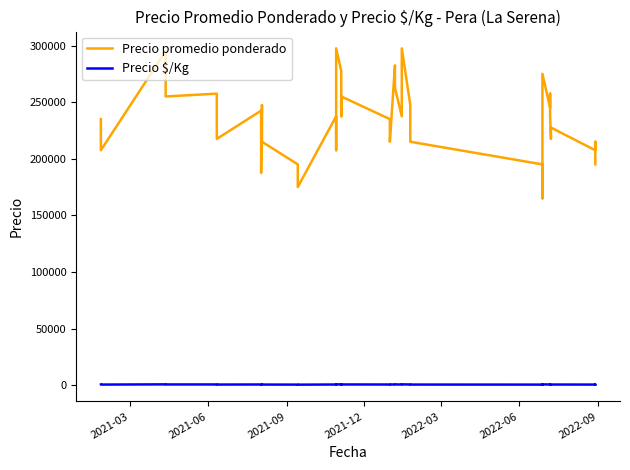

Reading right to left, what are all the values shown in this chart?

Precio promedio ponderado: 195000	215000	207500	227500	217500	237500	257500	245000	275000	165000	195000	215000	247500	297500	237500	262500	282500	215000	235000	255000	237500	277500	297500	207500	237500	175000	195000	215000	217500	247500	187500	212500	242500	217500	237500	257500	255000	295000	207500	235000
Precio $/Kg: 433	478	461	506	483	528	572	544	611	367	433	478	550	661	528	583	628	478	522	567	528	617	661	461	528	389	433	478	483	550	417	472	539	483	528	572	567	656	461	522